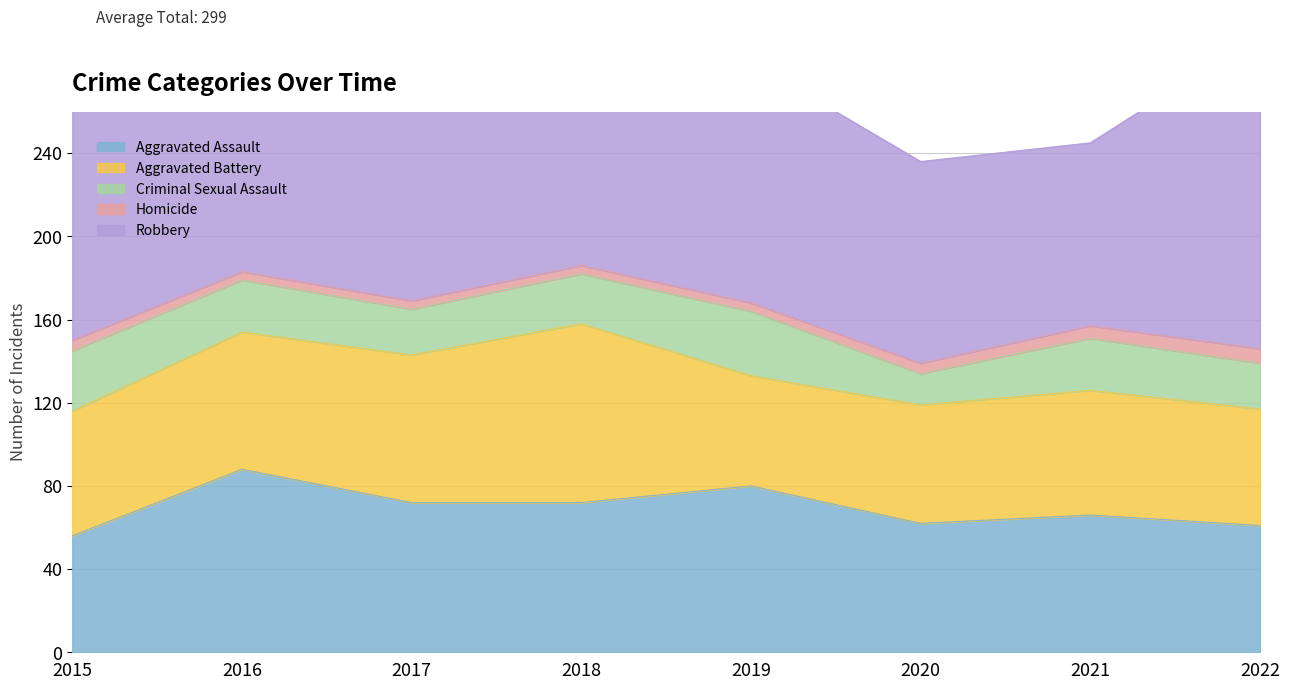

Is it true that Aggravated Battery equals 60 at 2021?

True